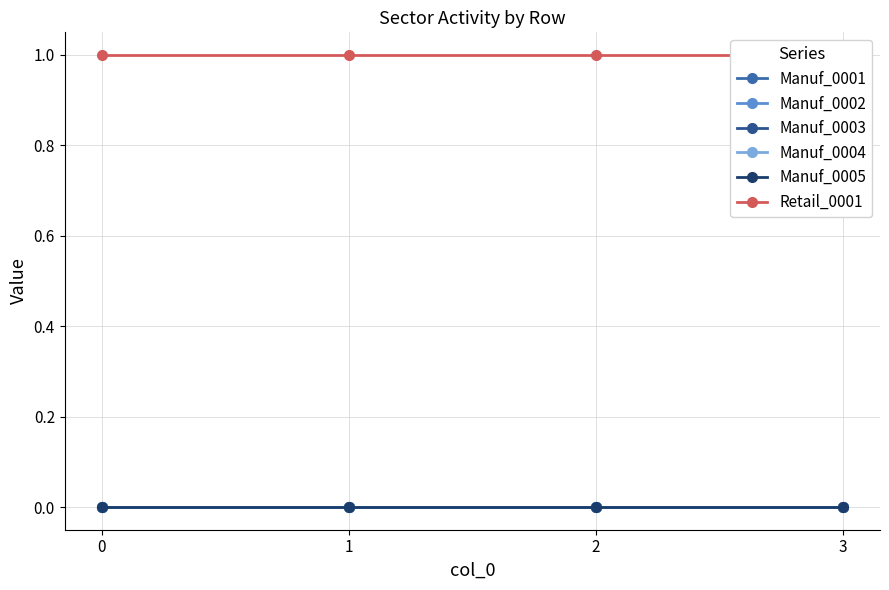

What is the lowest value of the Retail_0001 series?

1